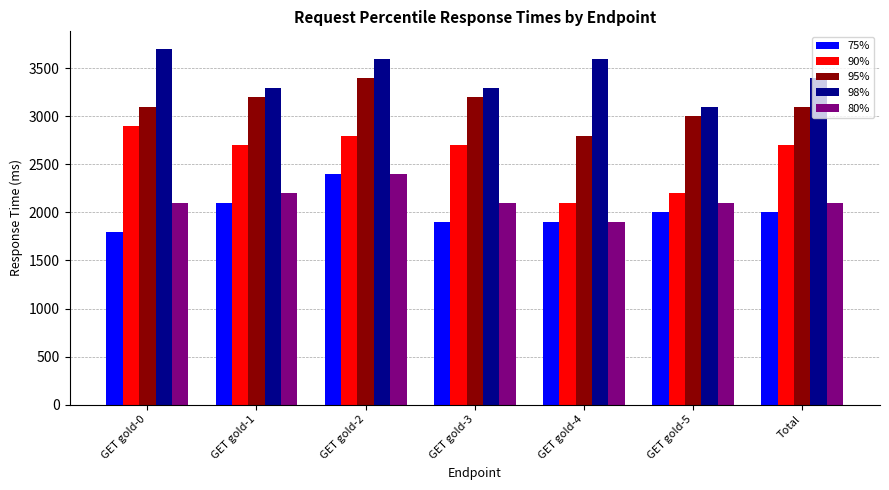

What is the difference between the second highest and second lowest values in the 95% series?

200